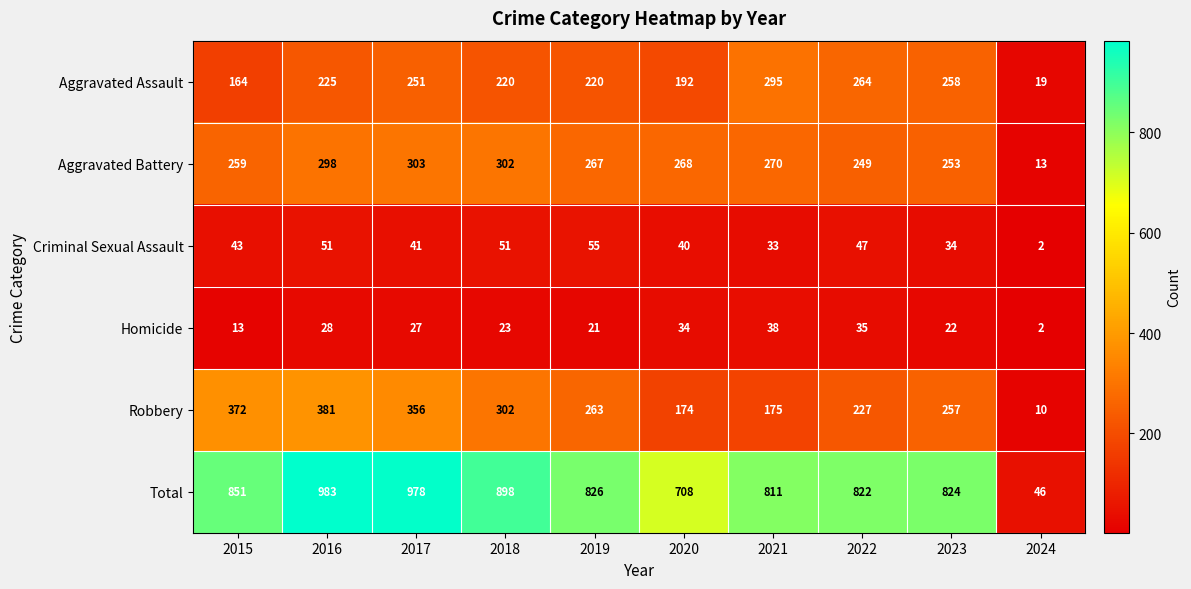

At which label is Criminal Sexual Assault closest to 28?

2021